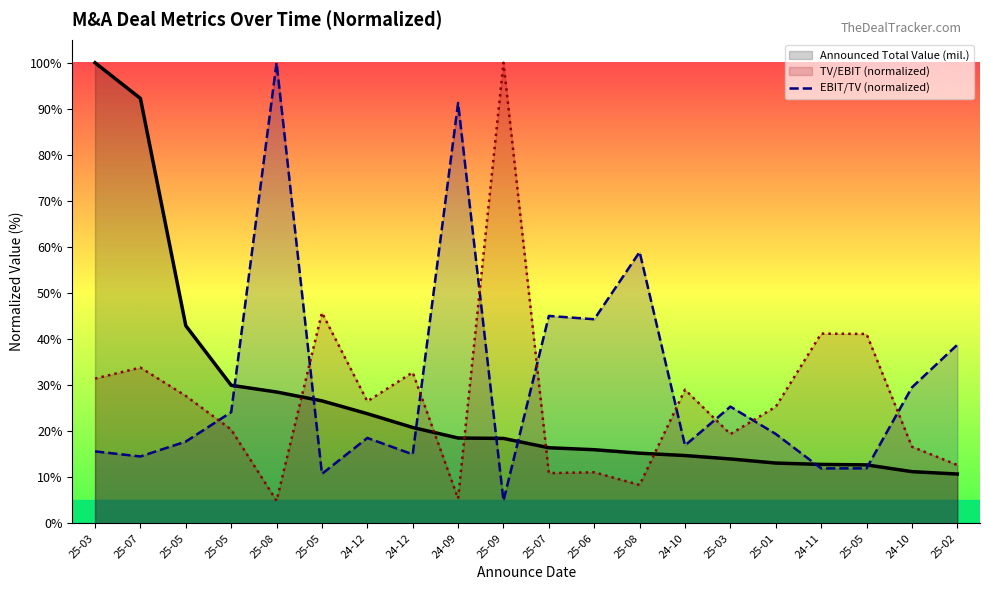

After their last crossing, which series has the higher values: EBIT/TV line or TV/EBIT line?

TV/EBIT line